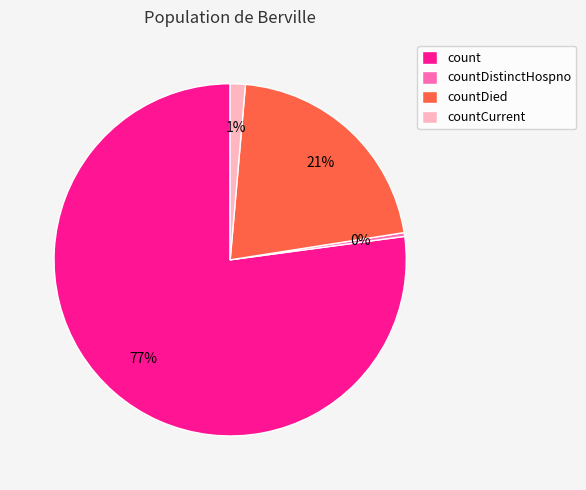

Which slice is the smallest?

countDistinctHospno